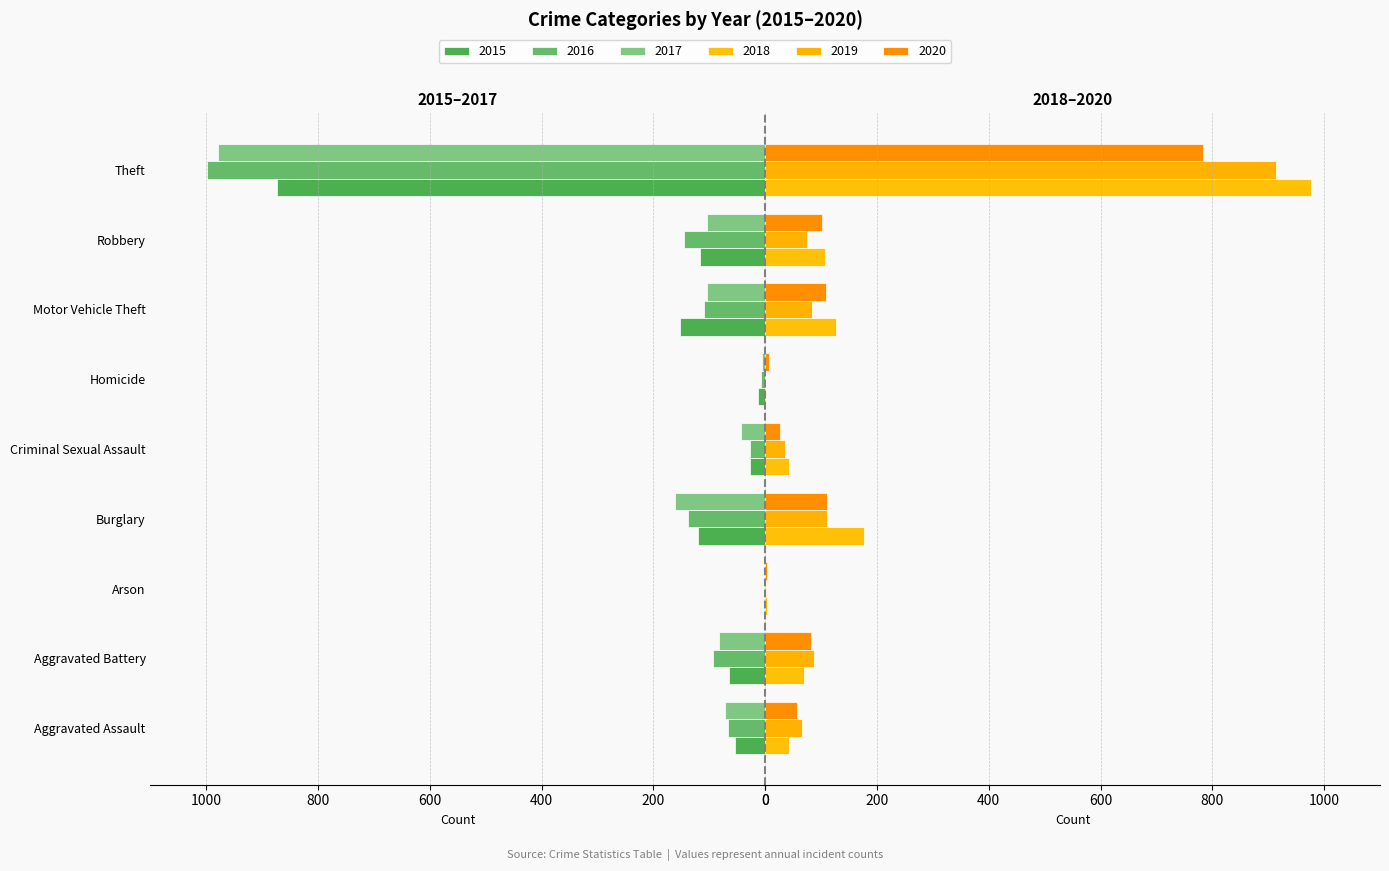

Reading left to right, what are all the values shown in this chart?

2015: Aggravated Assault=-54	Aggravated Battery=-64	Arson=-2	Burglary=-121	Criminal Sexual Assault=-28	Homicide=-13	Motor Vehicle Theft=-152	Robbery=-117	Theft=-874
2016: Aggravated Assault=-66	Aggravated Battery=-93	Arson=-2	Burglary=-139	Criminal Sexual Assault=-28	Homicide=-8	Motor Vehicle Theft=-110	Robbery=-145	Theft=-999
2017: Aggravated Assault=-72	Aggravated Battery=-83	Arson=-1	Burglary=-162	Criminal Sexual Assault=-44	Homicide=-5	Motor Vehicle Theft=-104	Robbery=-105	Theft=-979
2018: Aggravated Assault=43	Aggravated Battery=70	Arson=3	Burglary=176	Criminal Sexual Assault=43	Homicide=2	Motor Vehicle Theft=127	Robbery=107	Theft=977
2019: Aggravated Assault=65	Aggravated Battery=88	Arson=2	Burglary=110	Criminal Sexual Assault=36	Homicide=0	Motor Vehicle Theft=84	Robbery=75	Theft=914
2020: Aggravated Assault=56	Aggravated Battery=82	Arson=4	Burglary=110	Criminal Sexual Assault=26	Homicide=6	Motor Vehicle Theft=109	Robbery=102	Theft=783